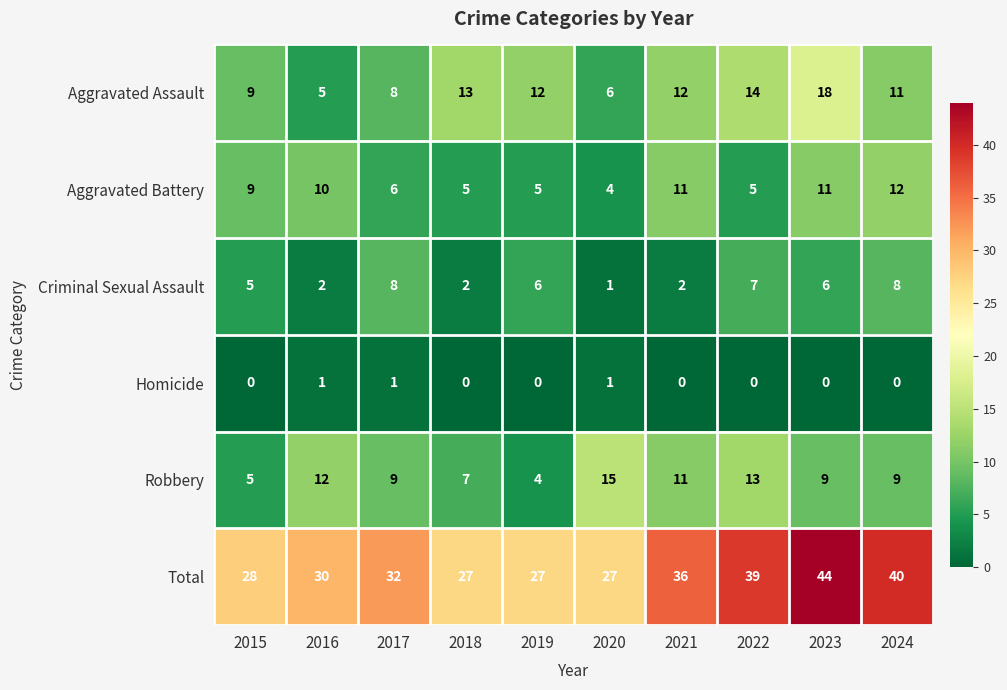

Is the value of Robbery at 2016 greater than the value of Aggravated Battery at 2019?

Yes